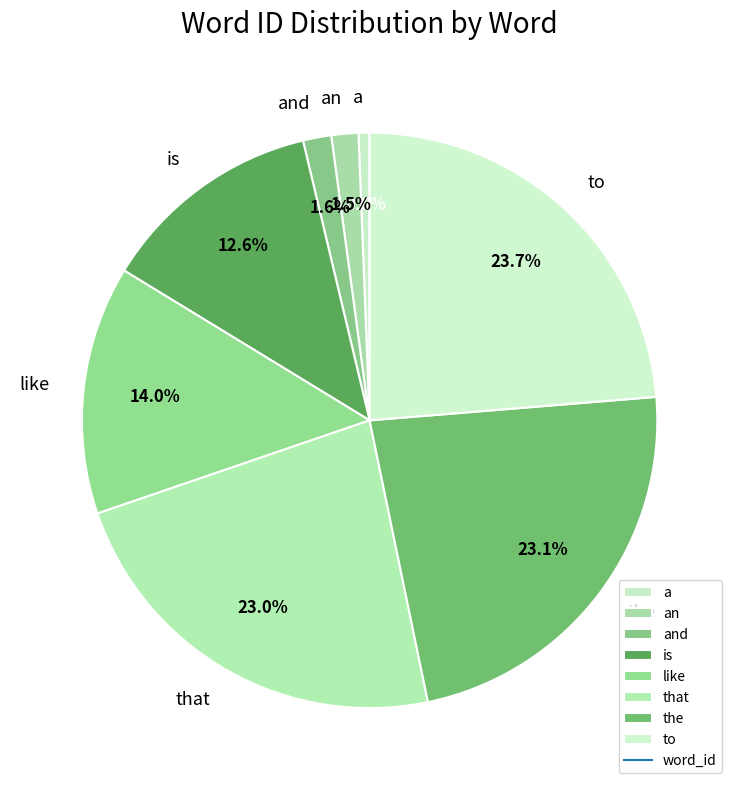

Is there a majority slice in this chart?

No